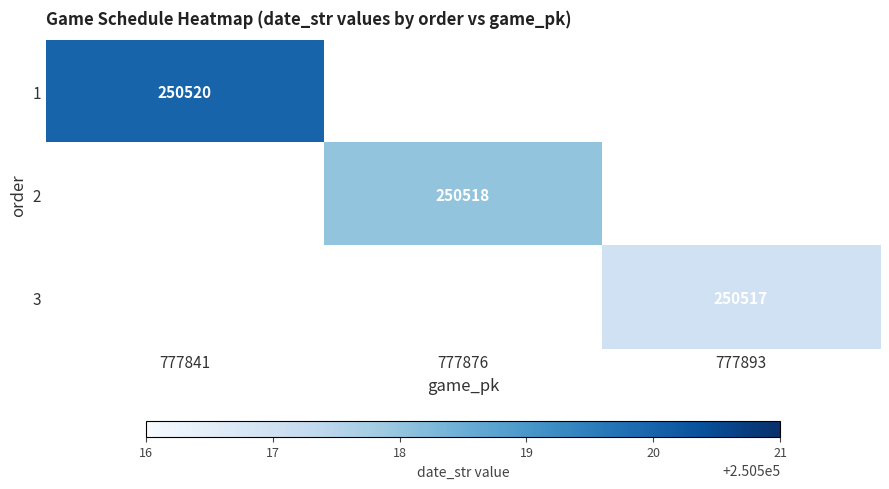

How many data points does each series have?

3